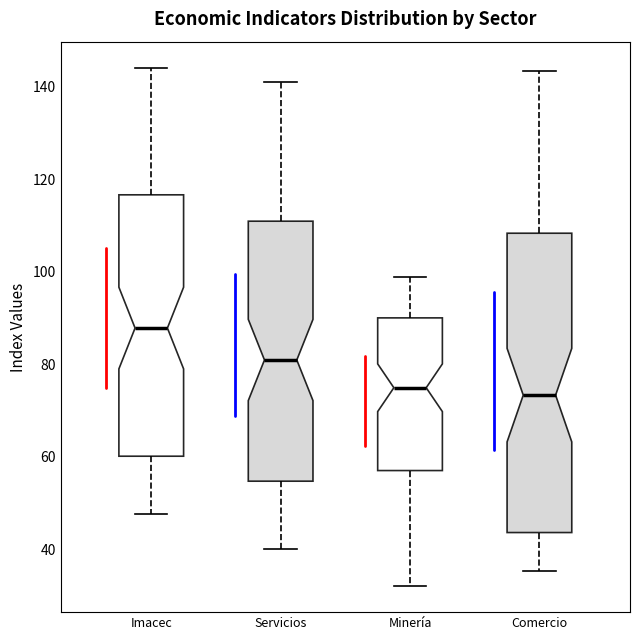

Where does the upper whisker of the box for Imacec end on the y-axis? The values are not printed on the chart, so give them approximately, as read against the axis.

144